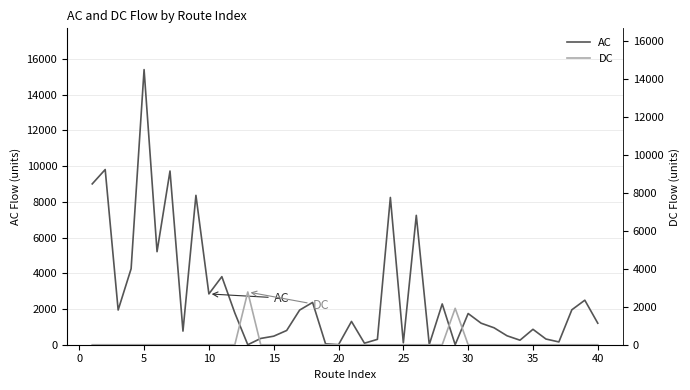

In AC, how many points are higher than both neighbors (excluding endpoints)?

13